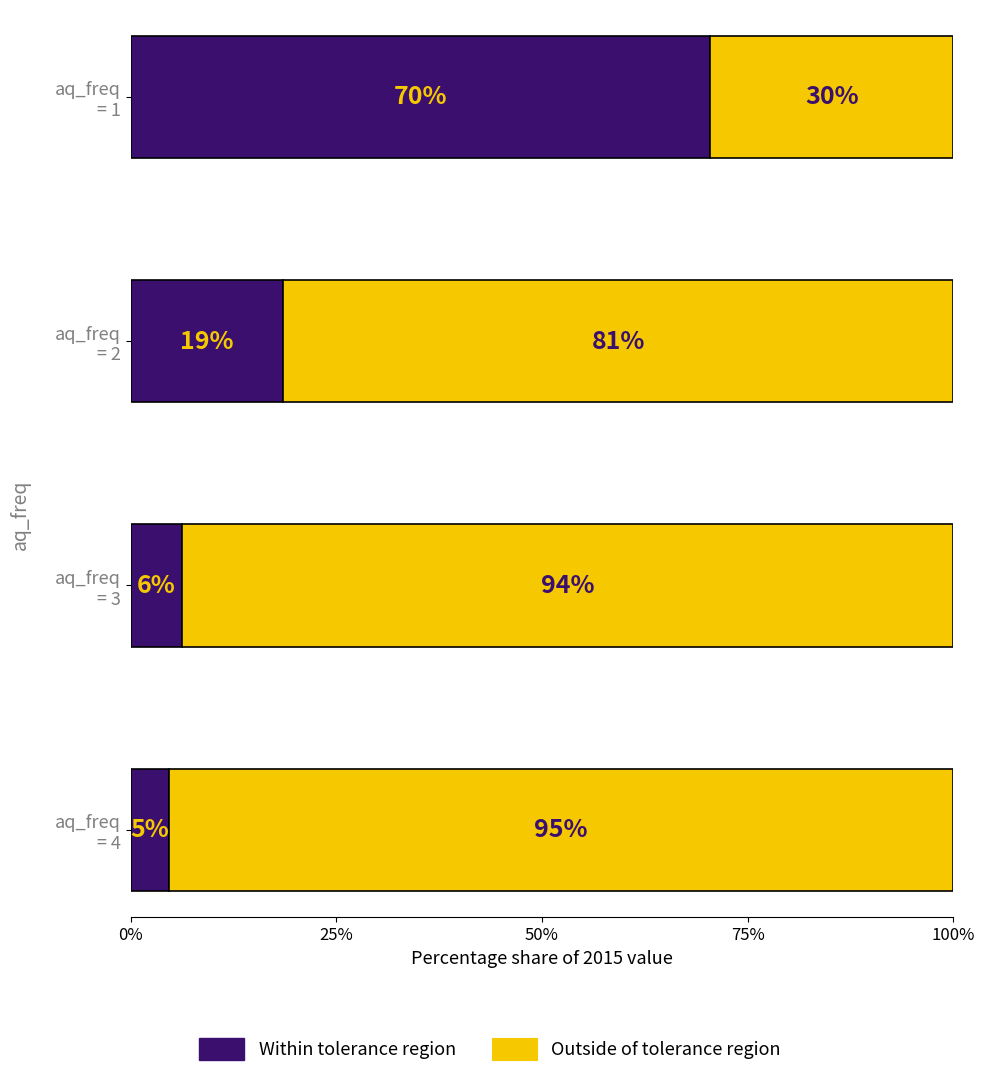

Is it true that r2 equals 1.1 at 2?

False